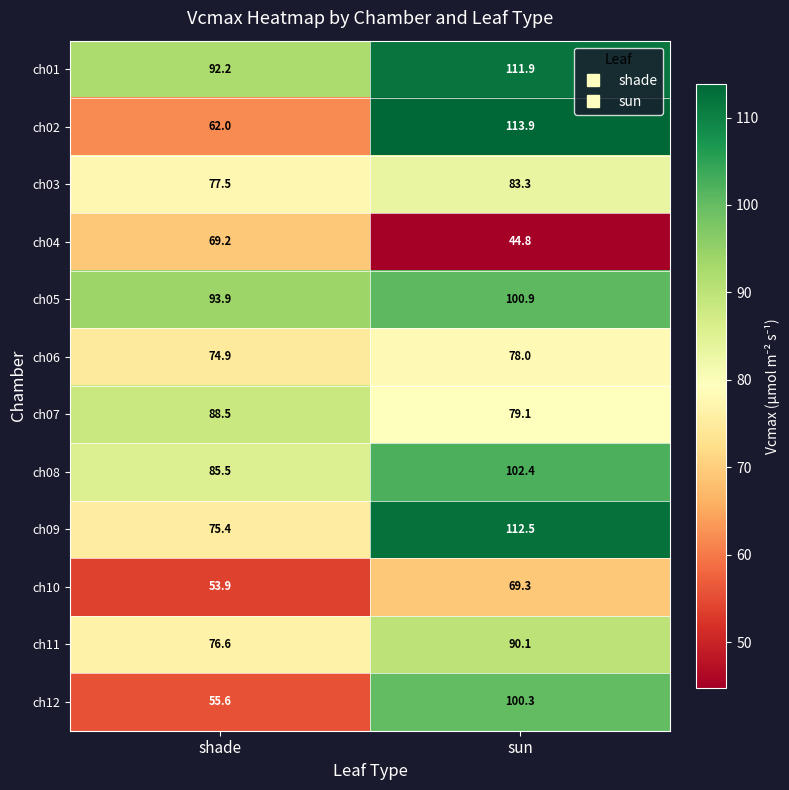

Between shade and sun, which series saw the biggest shift?

ch02